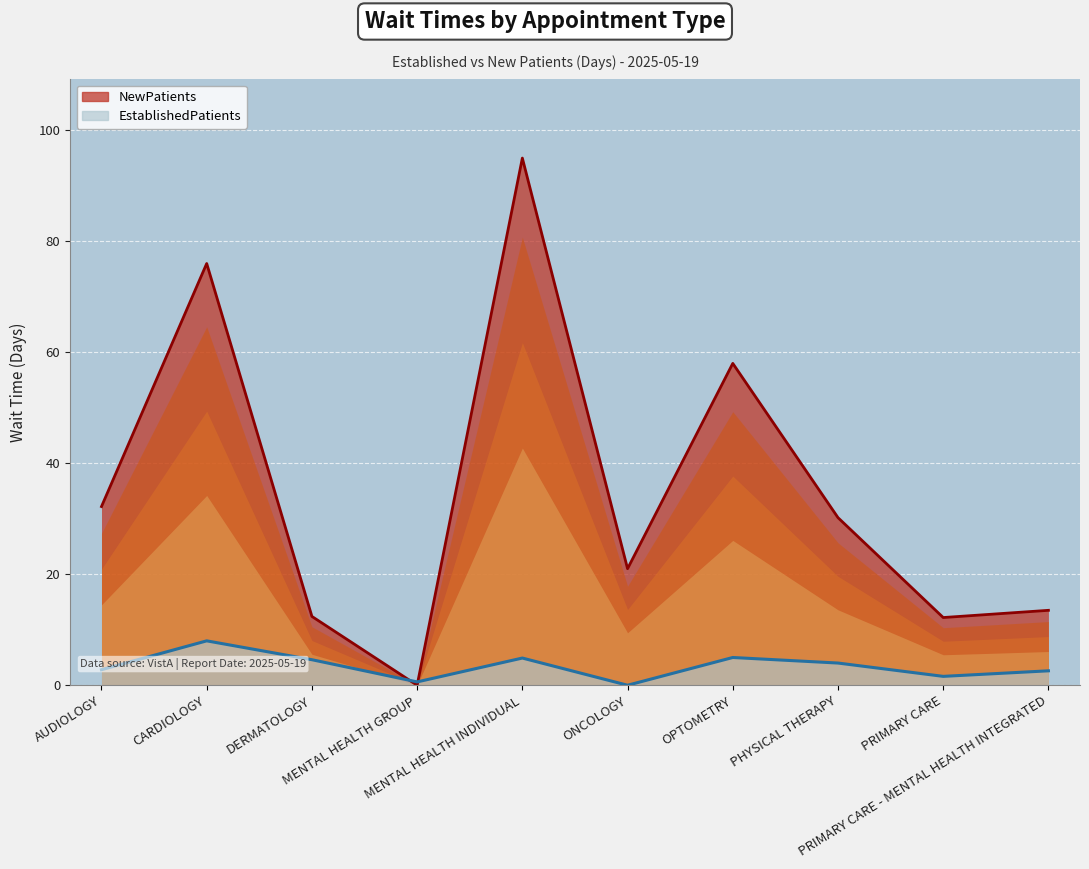

How many values in the NewPatients series exceed 30?

5